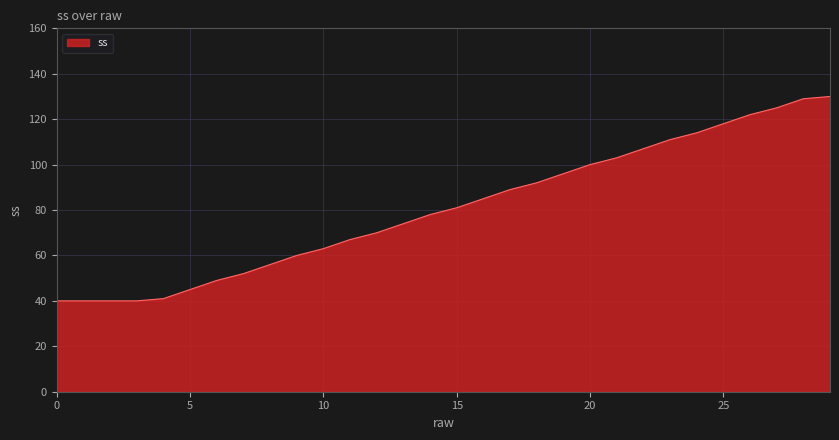

What is the difference between the second highest and minimum values?

89